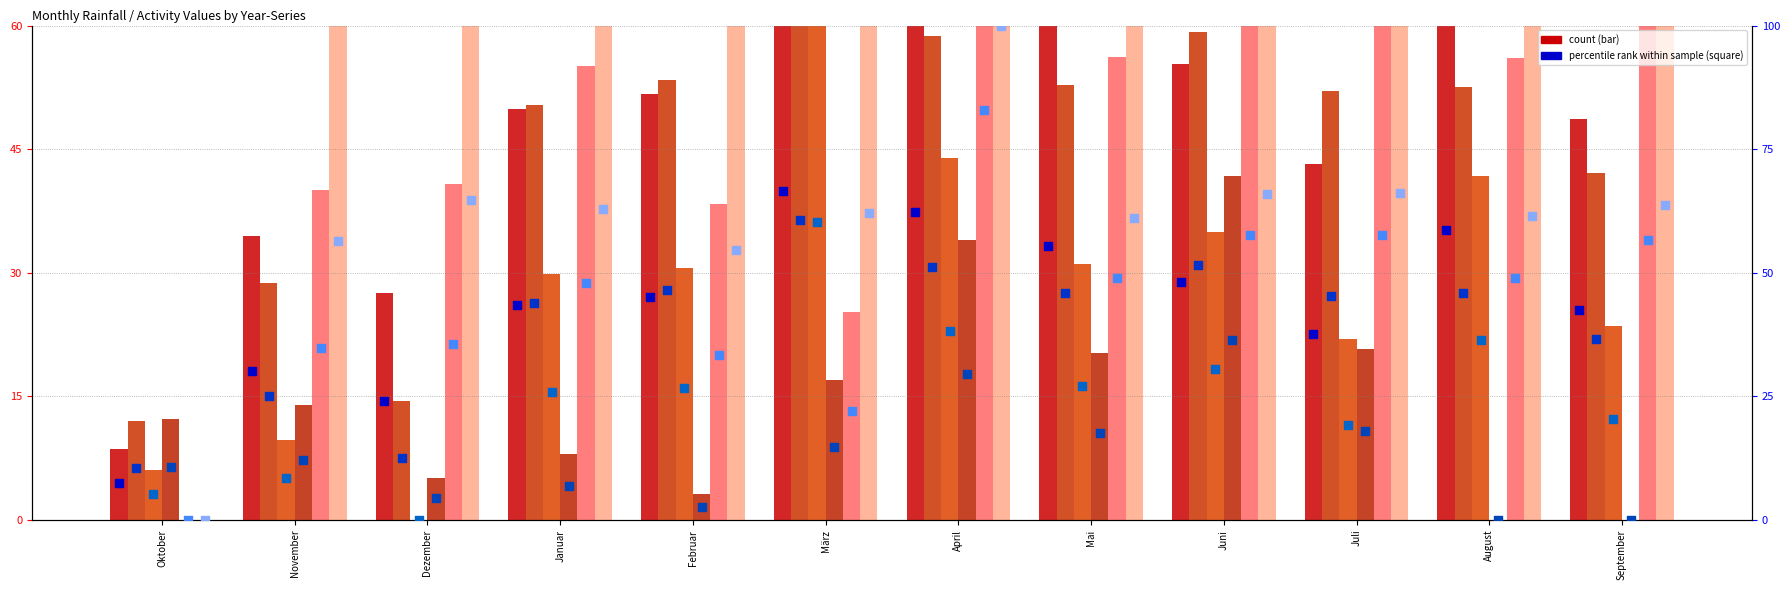

At how many categories does at least one series exceed 12?

12